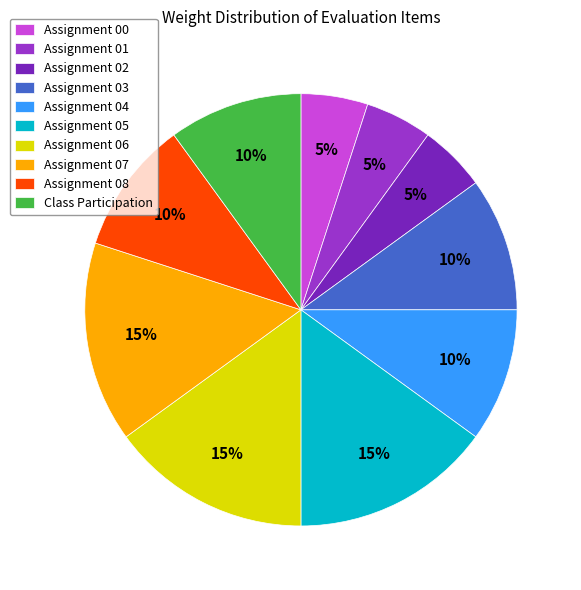

To the nearest percent, what percentage of the pie is Assignment 01?

5%